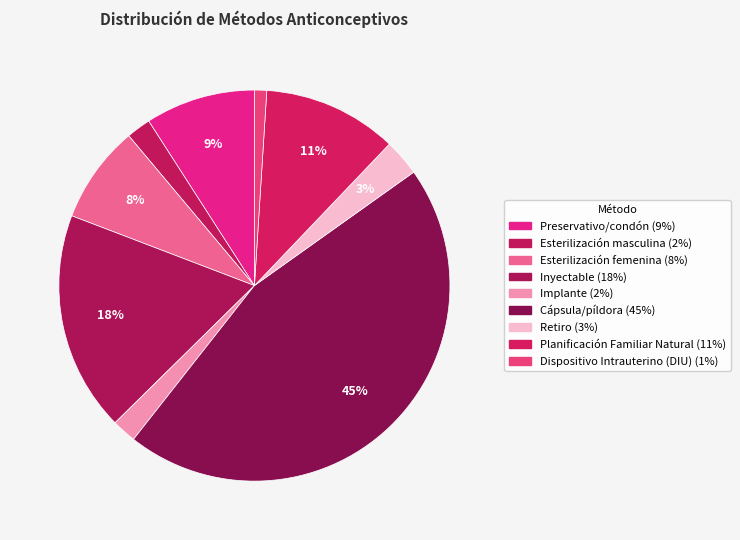

How many segments does this pie chart have?

9